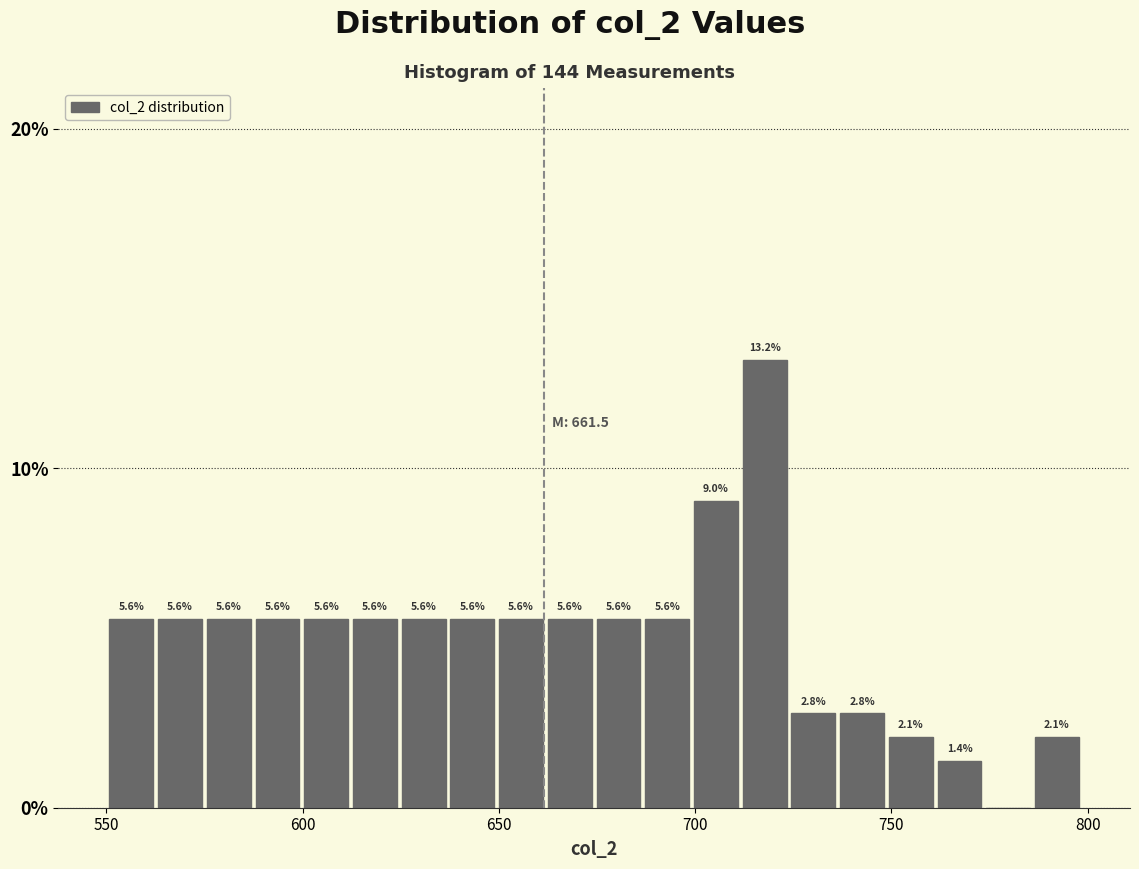

Read against the x-axis, roughly where is the centre of the tallest bar?

720